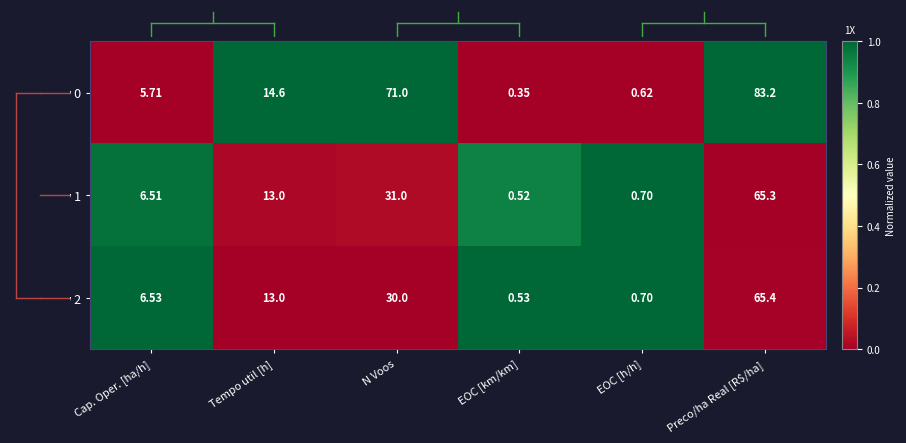

Is the value of Row 0 at Tempo util [h] greater than the value of Row 2 at N Voos?

No